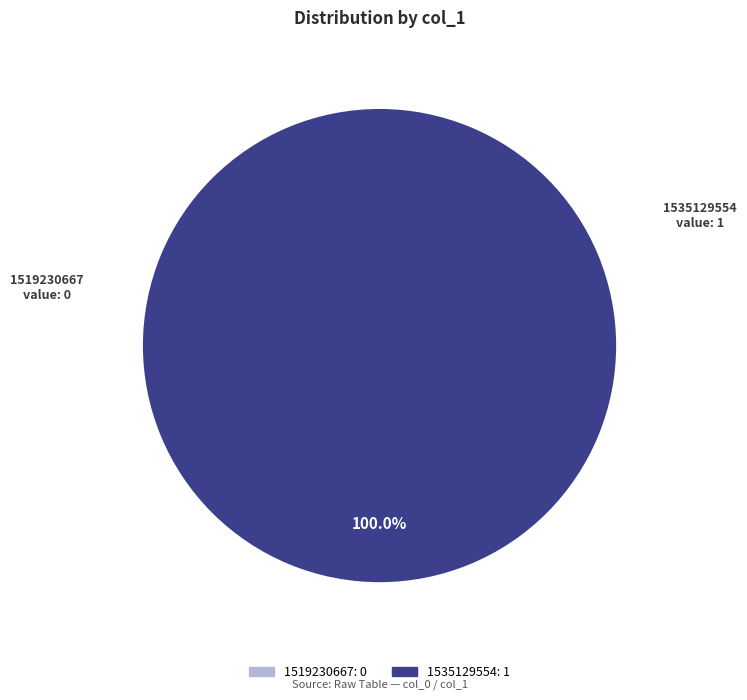

Which category has the smallest portion of the pie?

1519230667